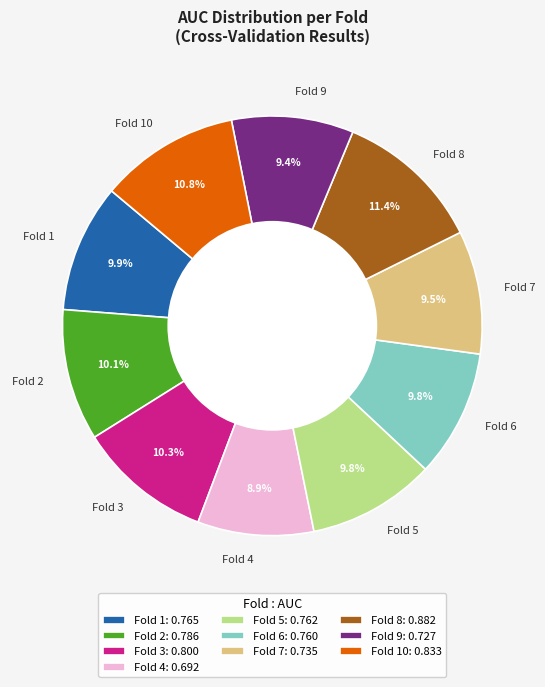

How many slices are in this pie chart?

10